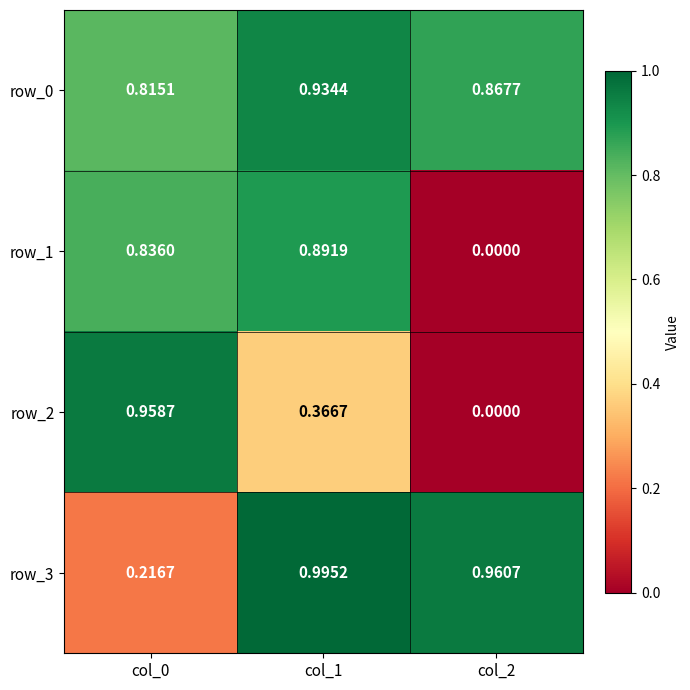

At which category is the sum across all series the highest?

col_1